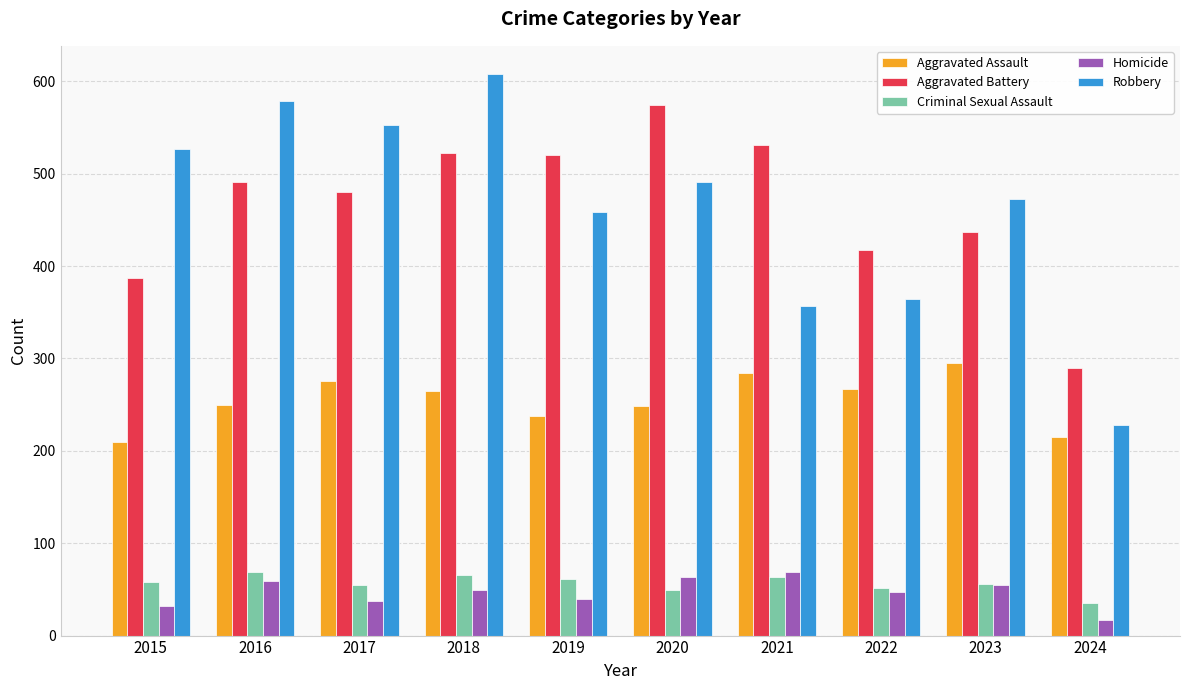

Read the Aggravated Battery value at 2020, to the nearest 50.

550